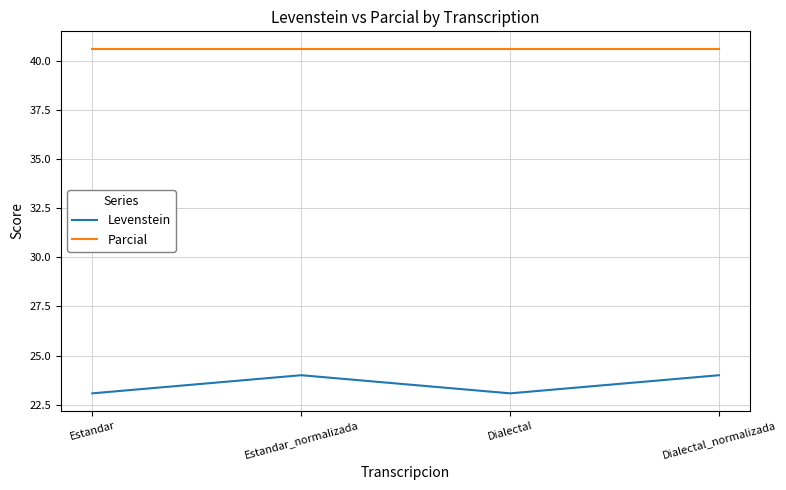

What value does the Parcial series have at Dialectal?

40.6